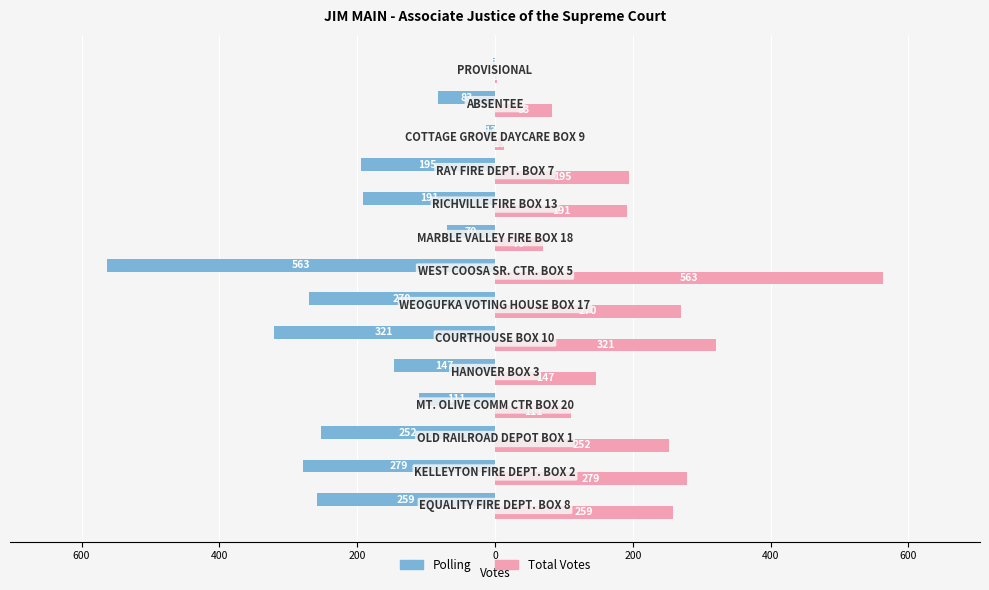

What are all the series names shown in the legend?

Polling, Total Votes